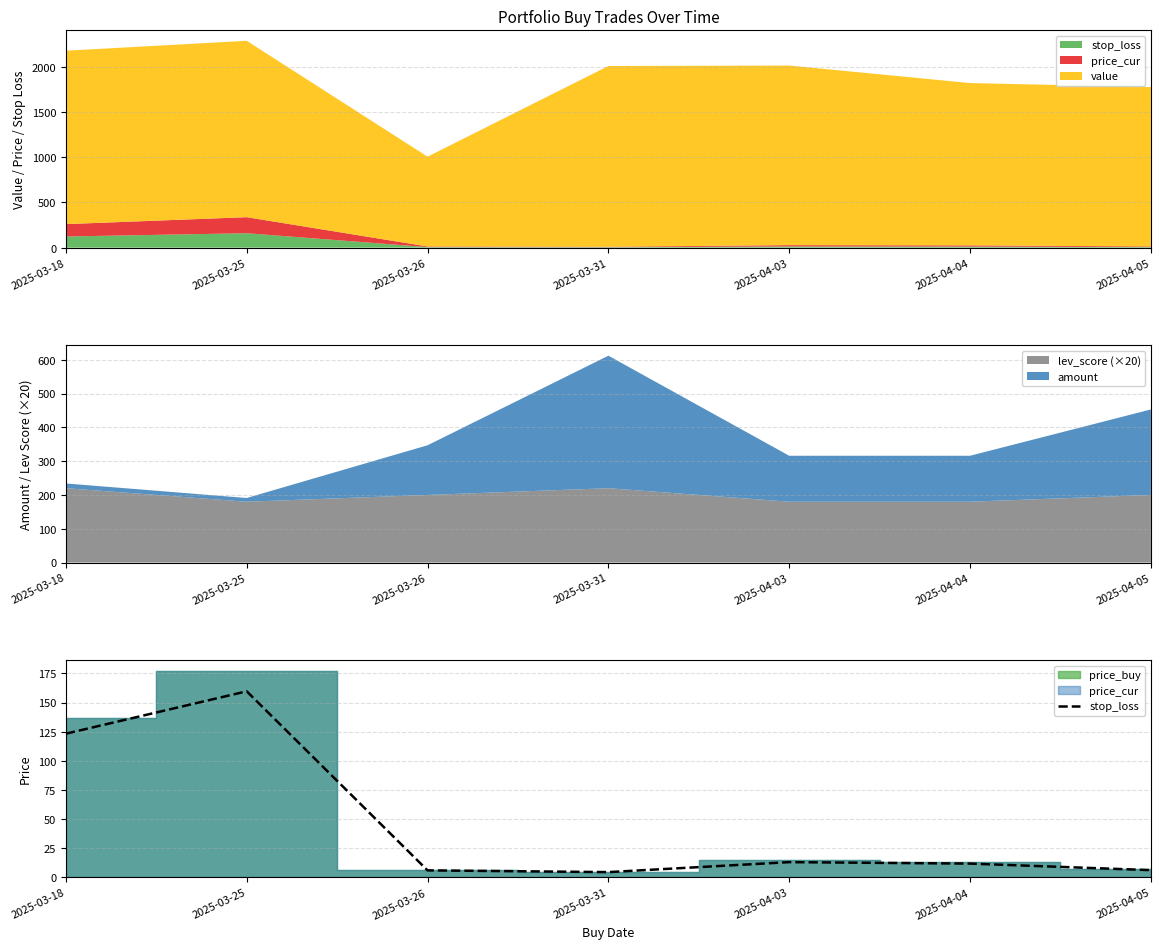

Rank the categories by value from lowest to highest.

2025-03-31, 2025-03-26, 2025-04-05, 2025-04-04, 2025-04-03, 2025-03-18, 2025-03-25